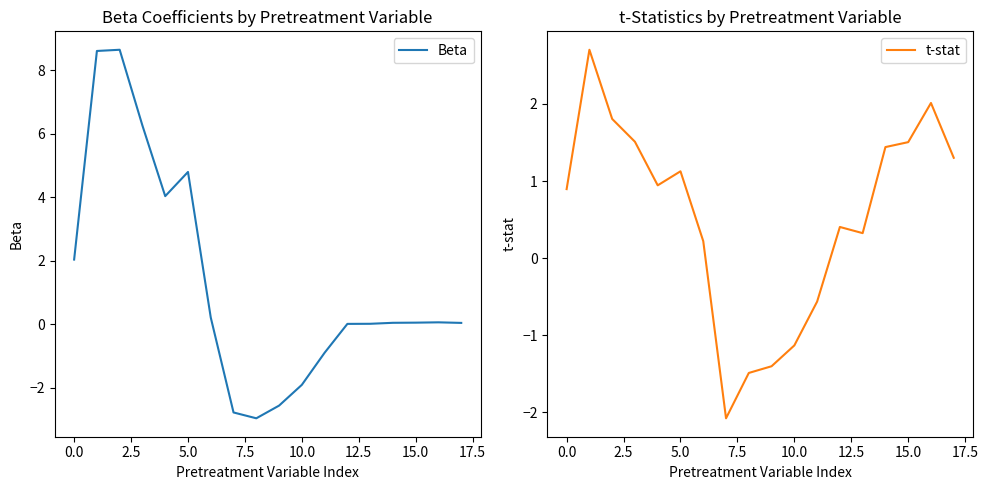

The value of Beta at 10.0 is -1.9. True or false?

True